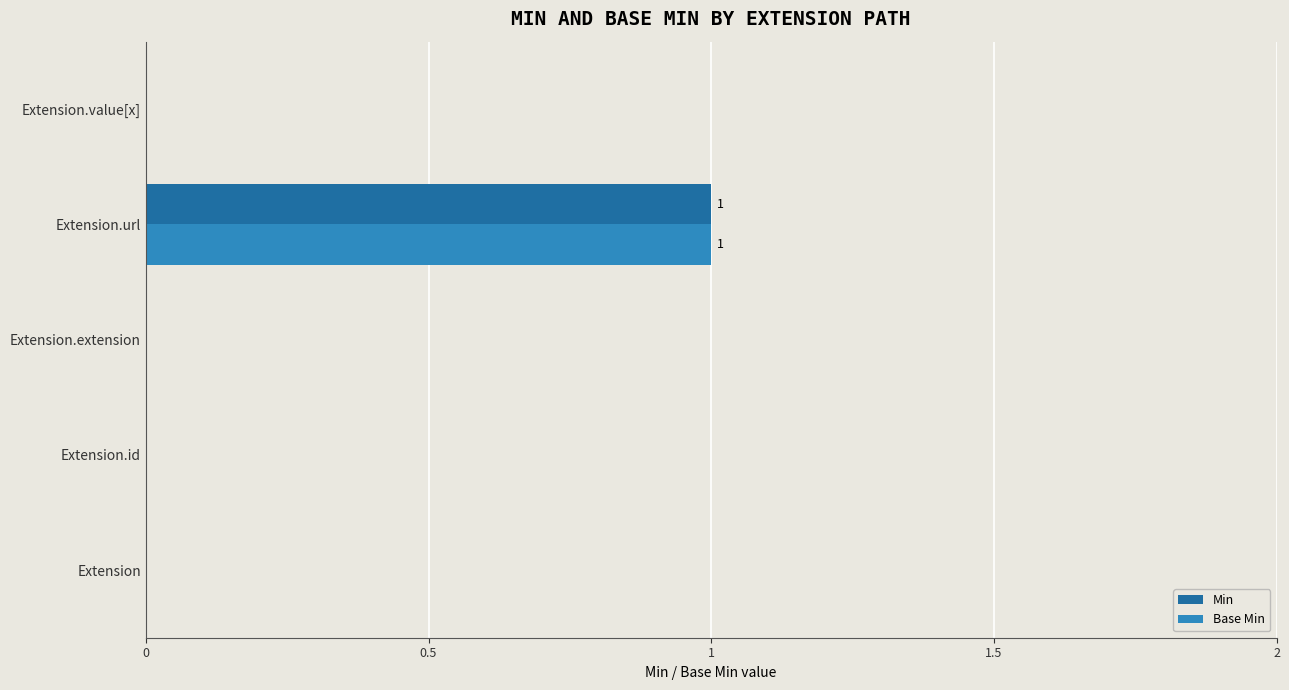

Is the value of Base Min at Extension greater than the value of Min at Extension.url?

No